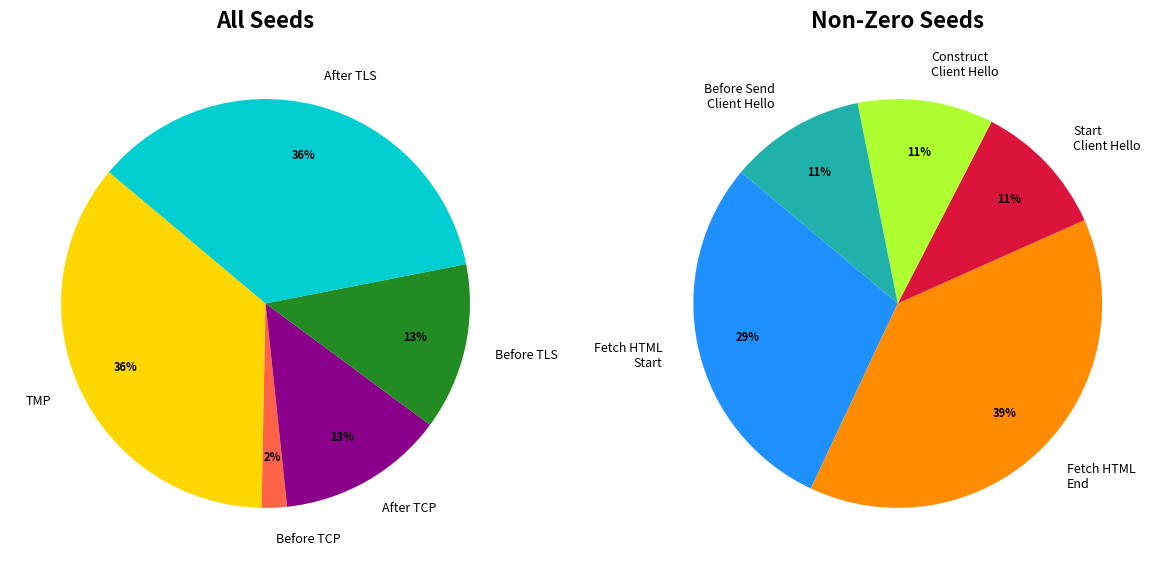

Which category has the biggest portion of the pie?

SEED_LT_CLIENT_FETCH_HTML_END